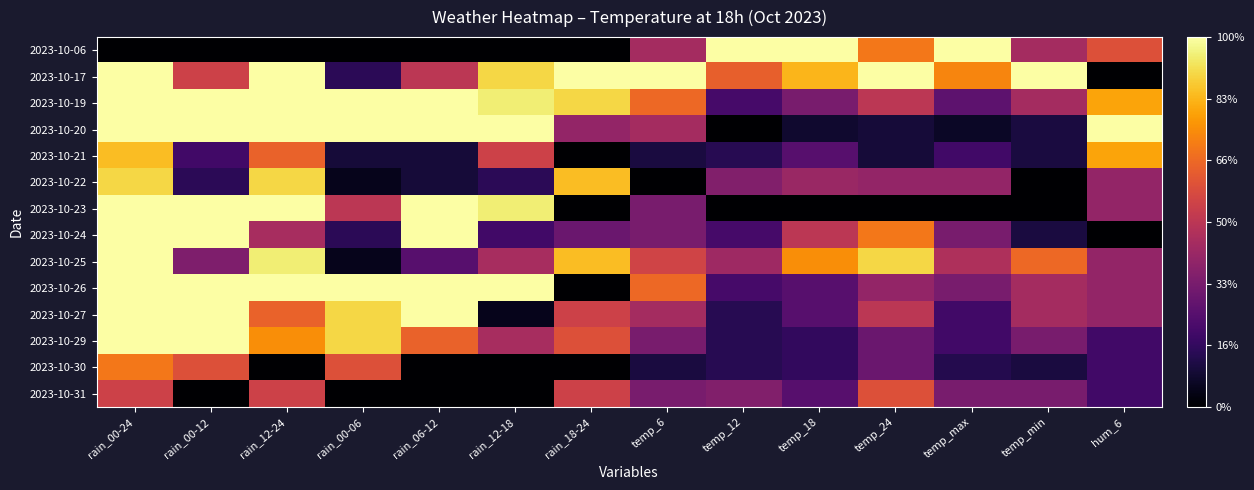

At hum_6, list the series in order from smallest to largest.

2023-10-17, 2023-10-24, 2023-10-29, 2023-10-30, 2023-10-31, 2023-10-22, 2023-10-23, 2023-10-25, 2023-10-26, 2023-10-27, 2023-10-06, 2023-10-19, 2023-10-21, 2023-10-20